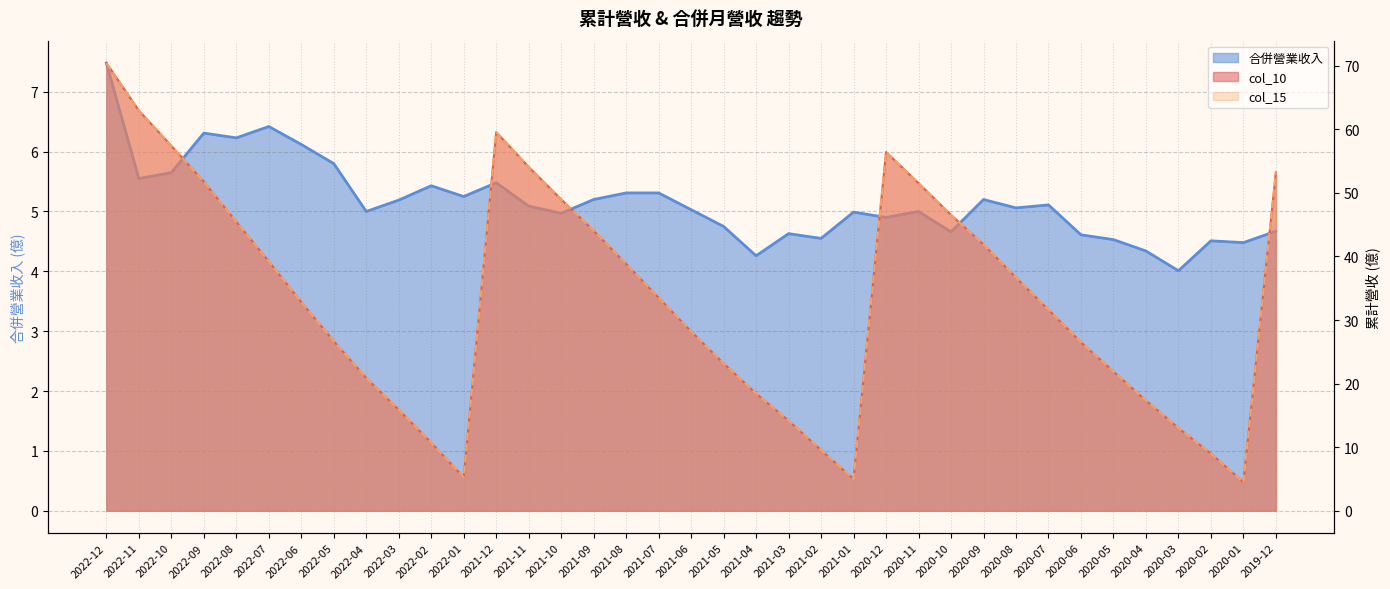

What is the label of the 16th point from the left?

2021-09